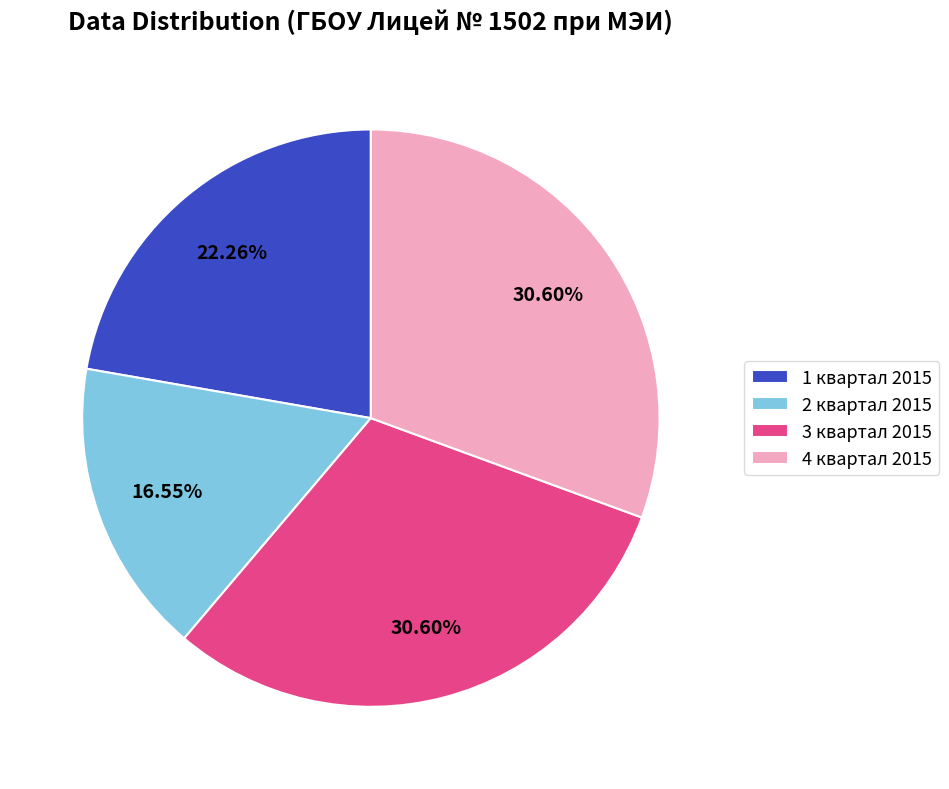

What percentage is NOT represented by 4 квартал 2015?

69.4%